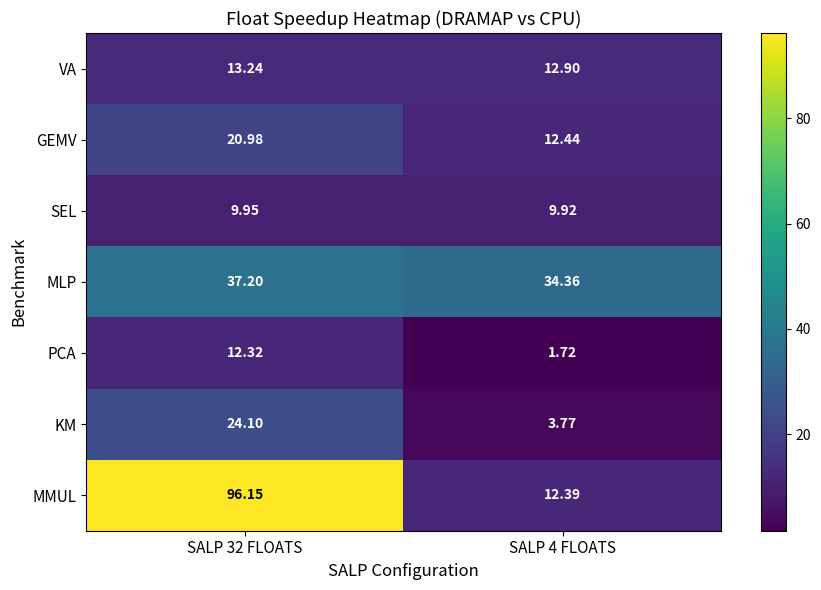

Which series has the largest total across all categories?

MMUL